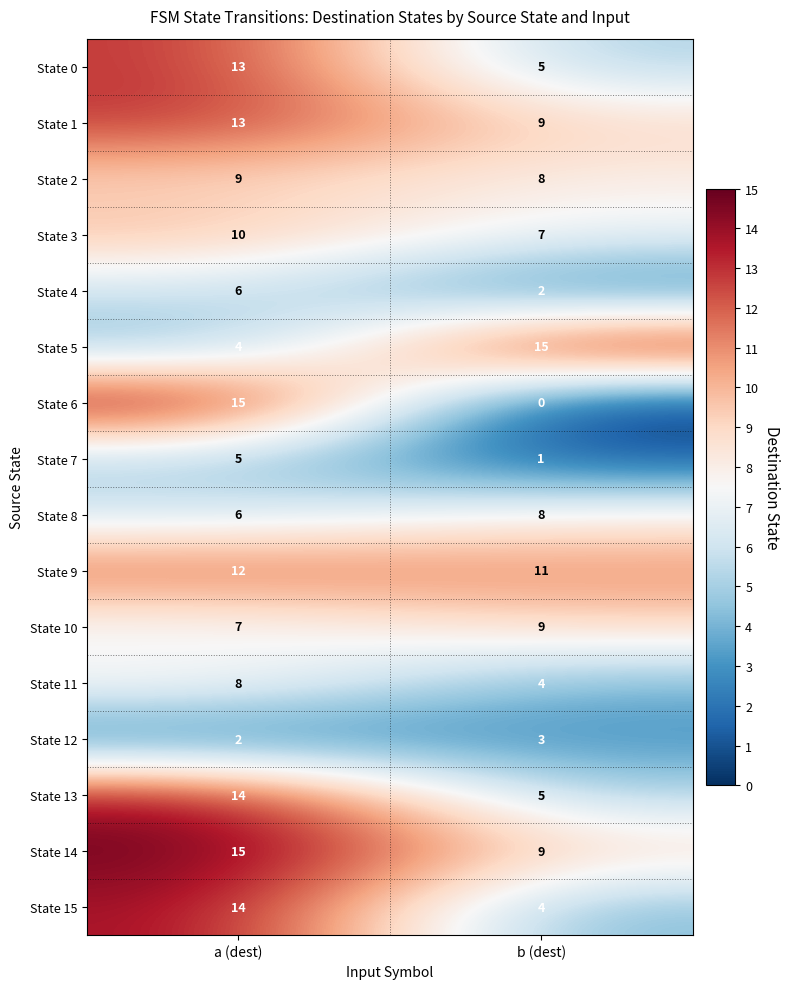

What is the average value of the State 10 series?

8